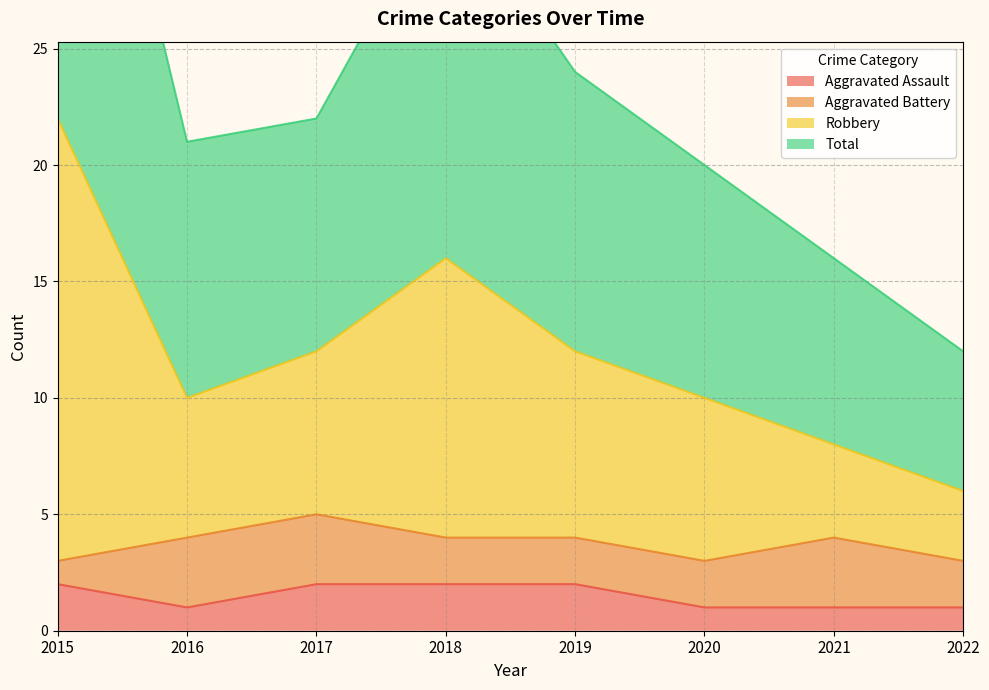

True or false: Total has a value of 5 at 2015.

False